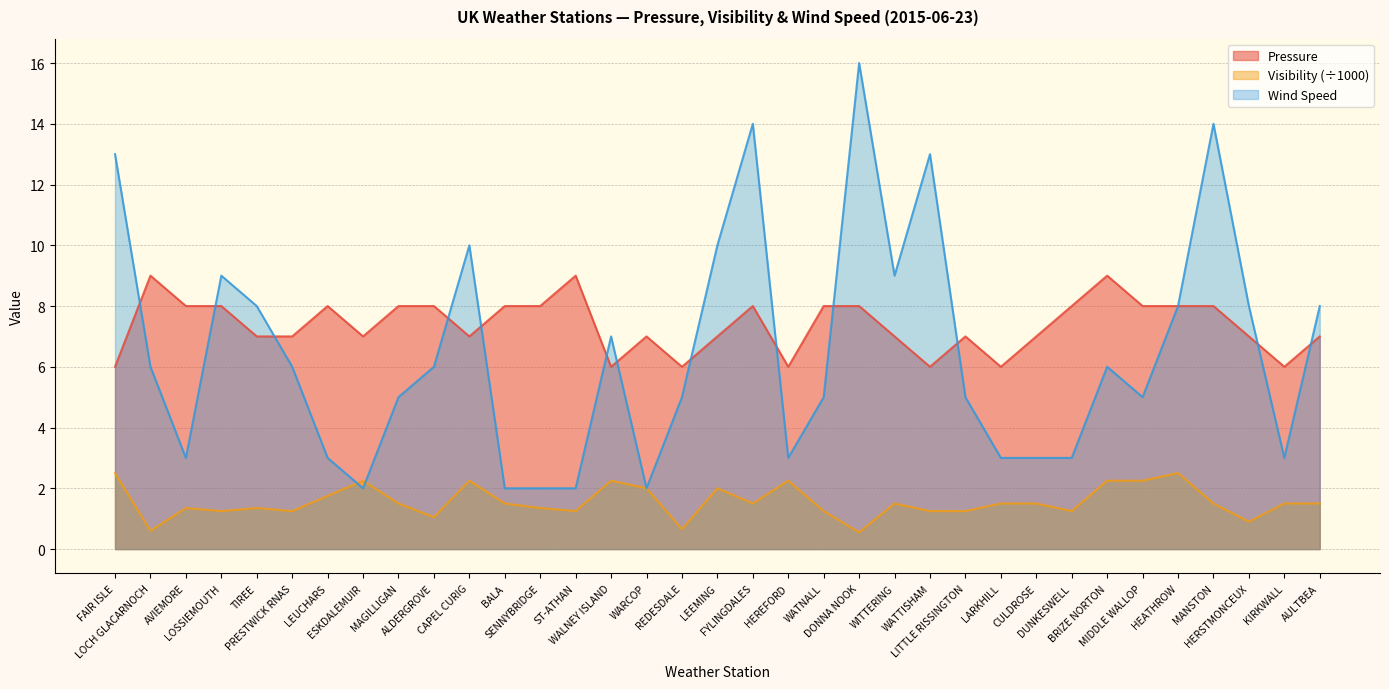

What is the total value across all series at LEEMING?

19.0